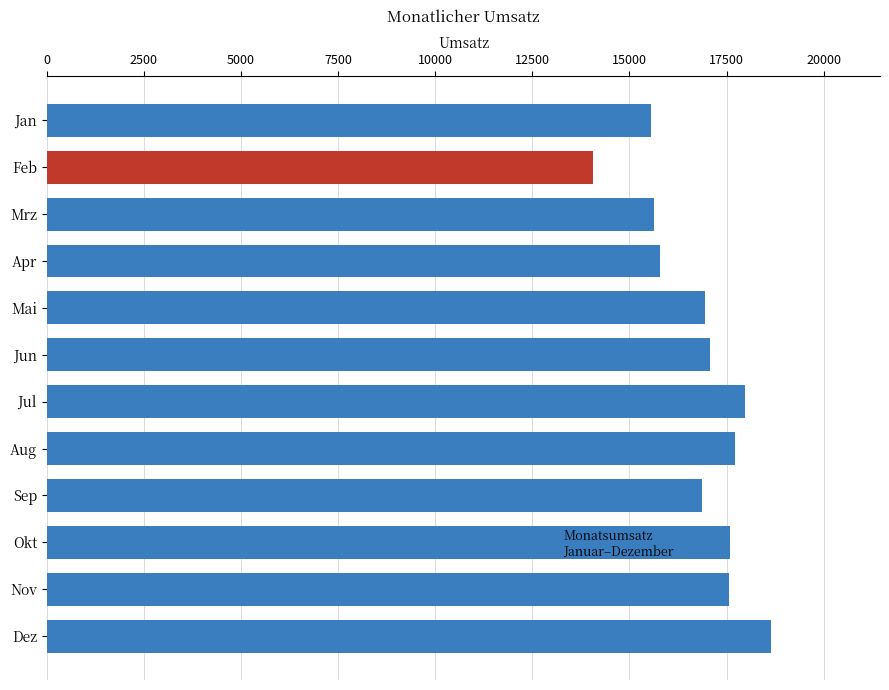

What value does the data have at Nov?

17567.8